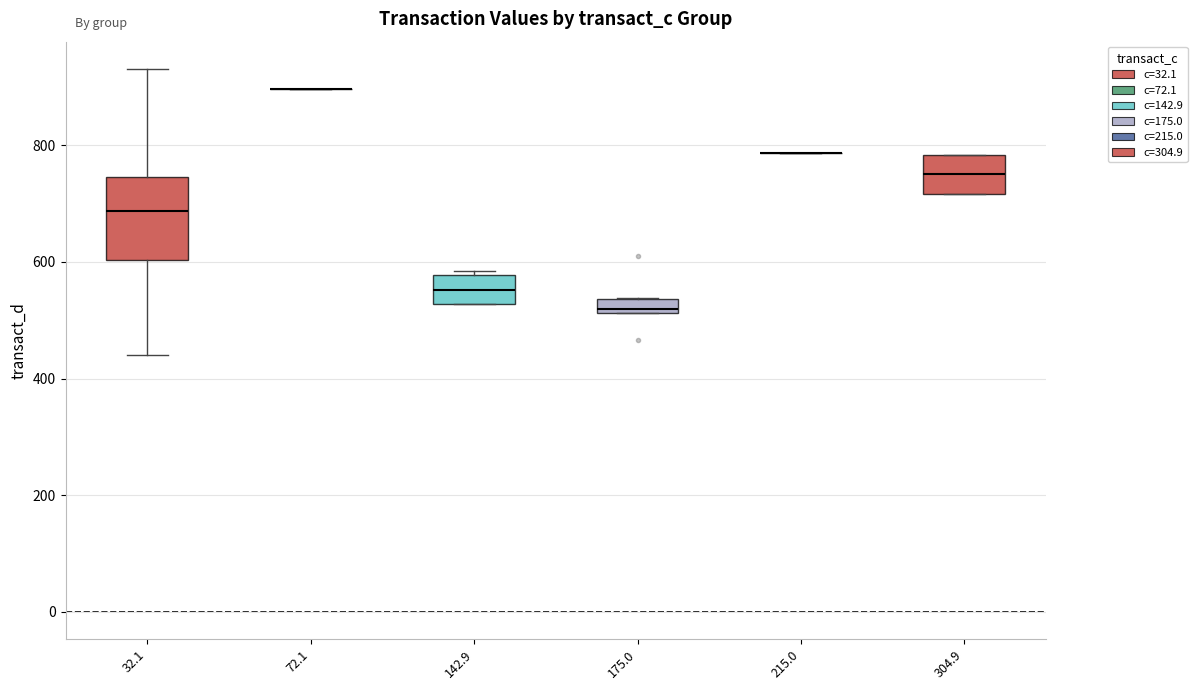

Comparing the boxes themselves (not the whiskers), which one is the tallest?

32.1